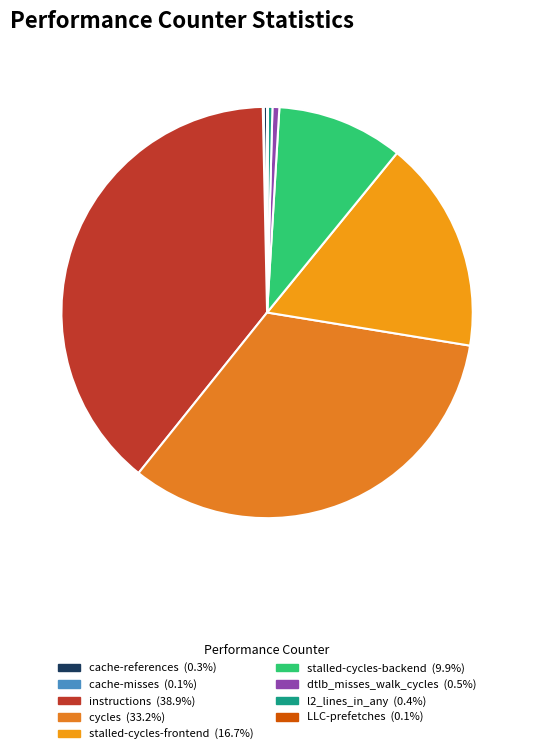

What is the change in value from cache-misses to stalled-cycles-backend?

+3012706503